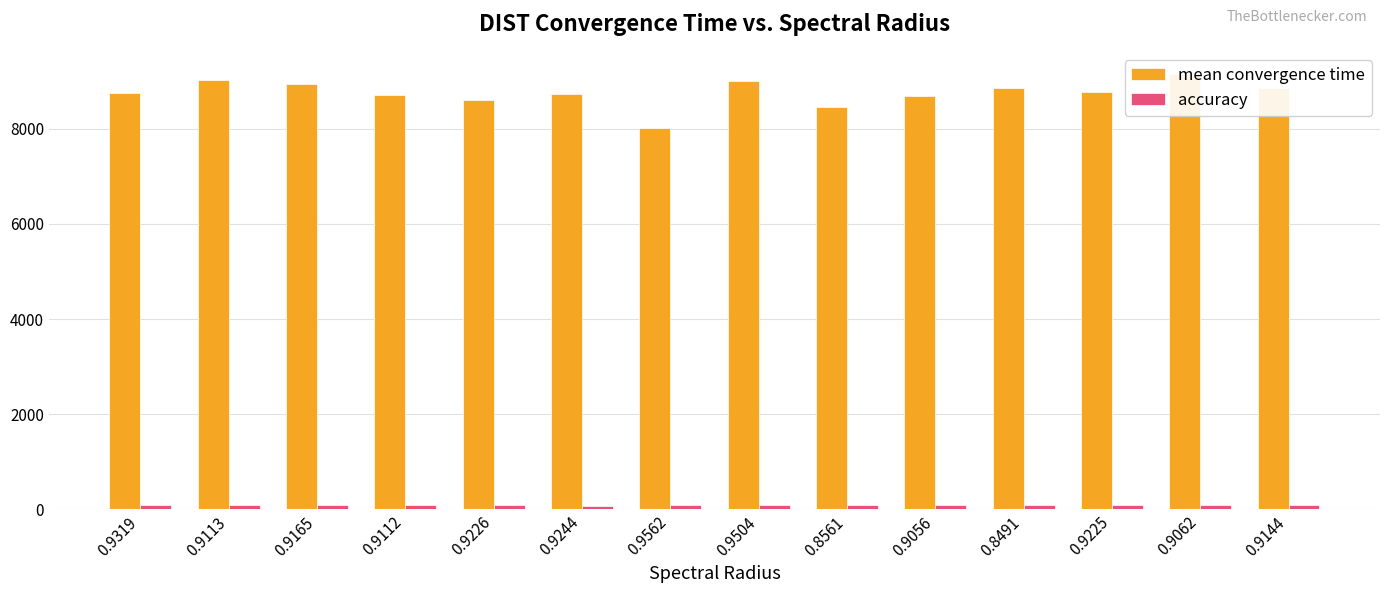

At how many categories does at least one series exceed 3259?

14